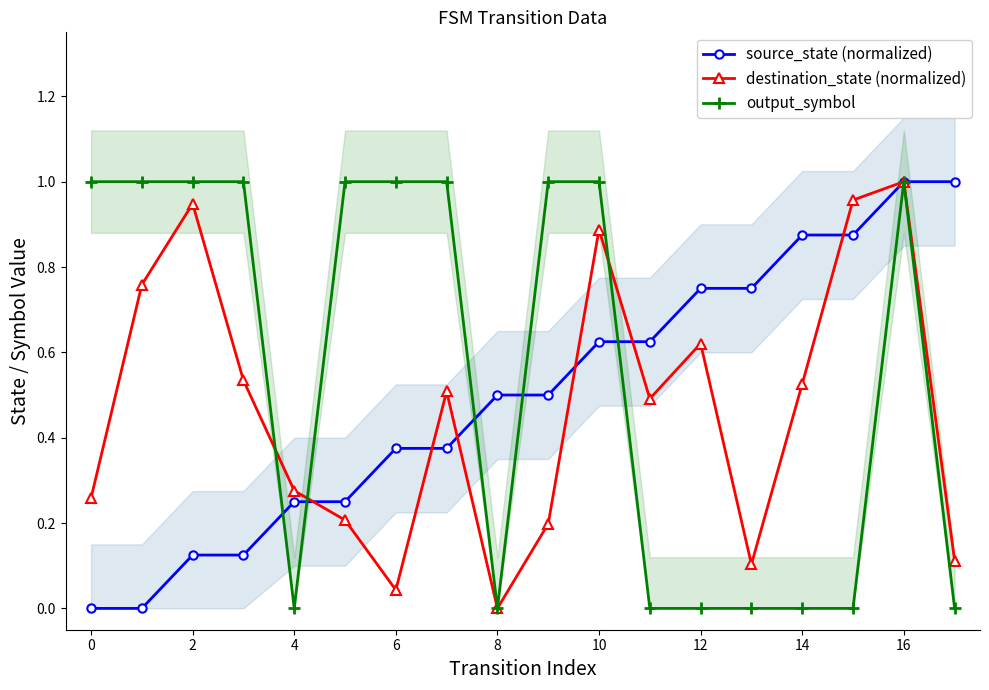

List the series in order of their peak value, lowest first.

source_state (normalized), destination_state (normalized), output_symbol